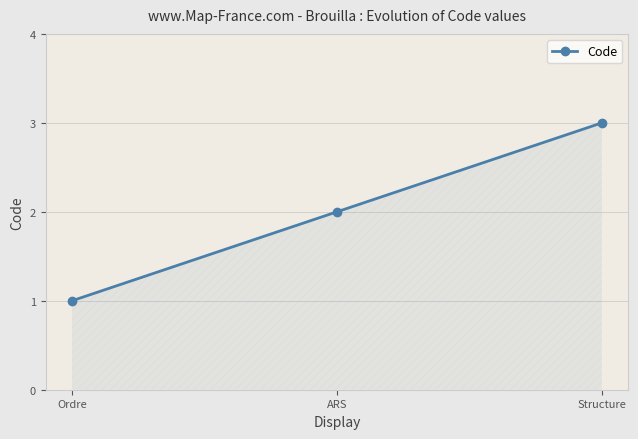

What is the value of the 2nd point from the left?

2